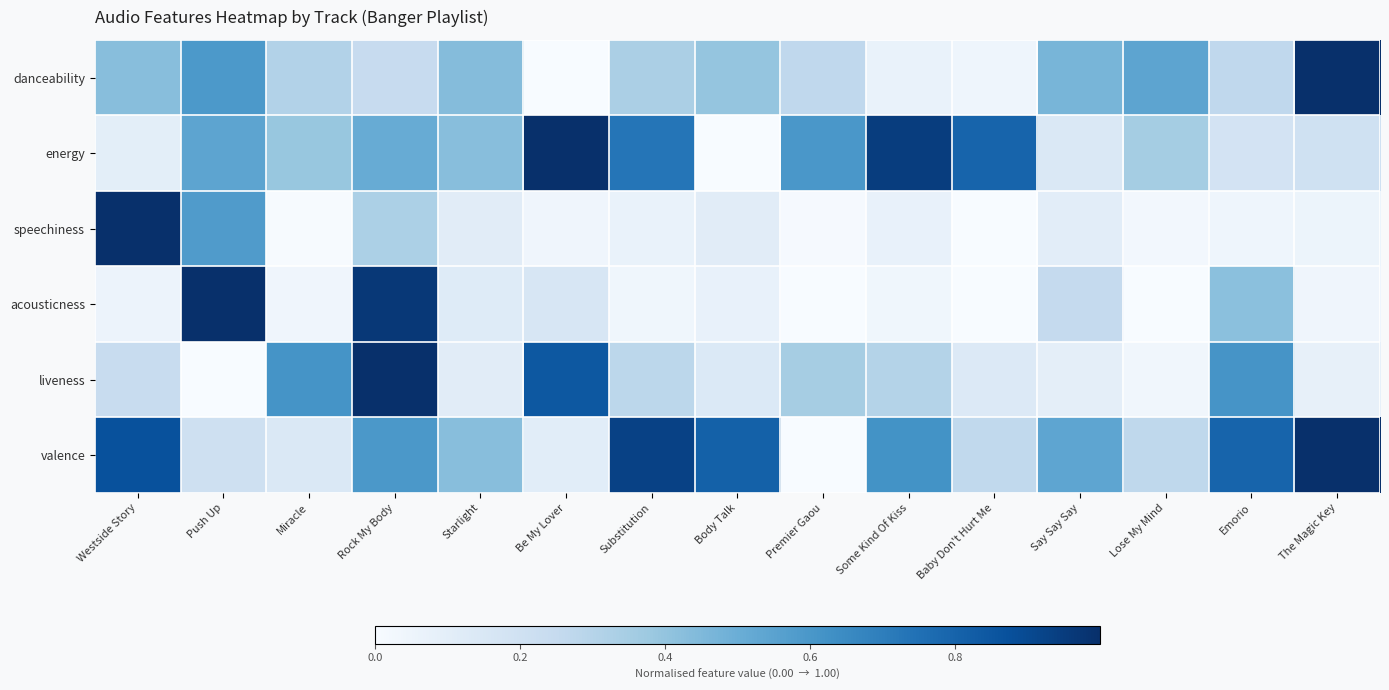

Which series has the largest total across all categories?

valence